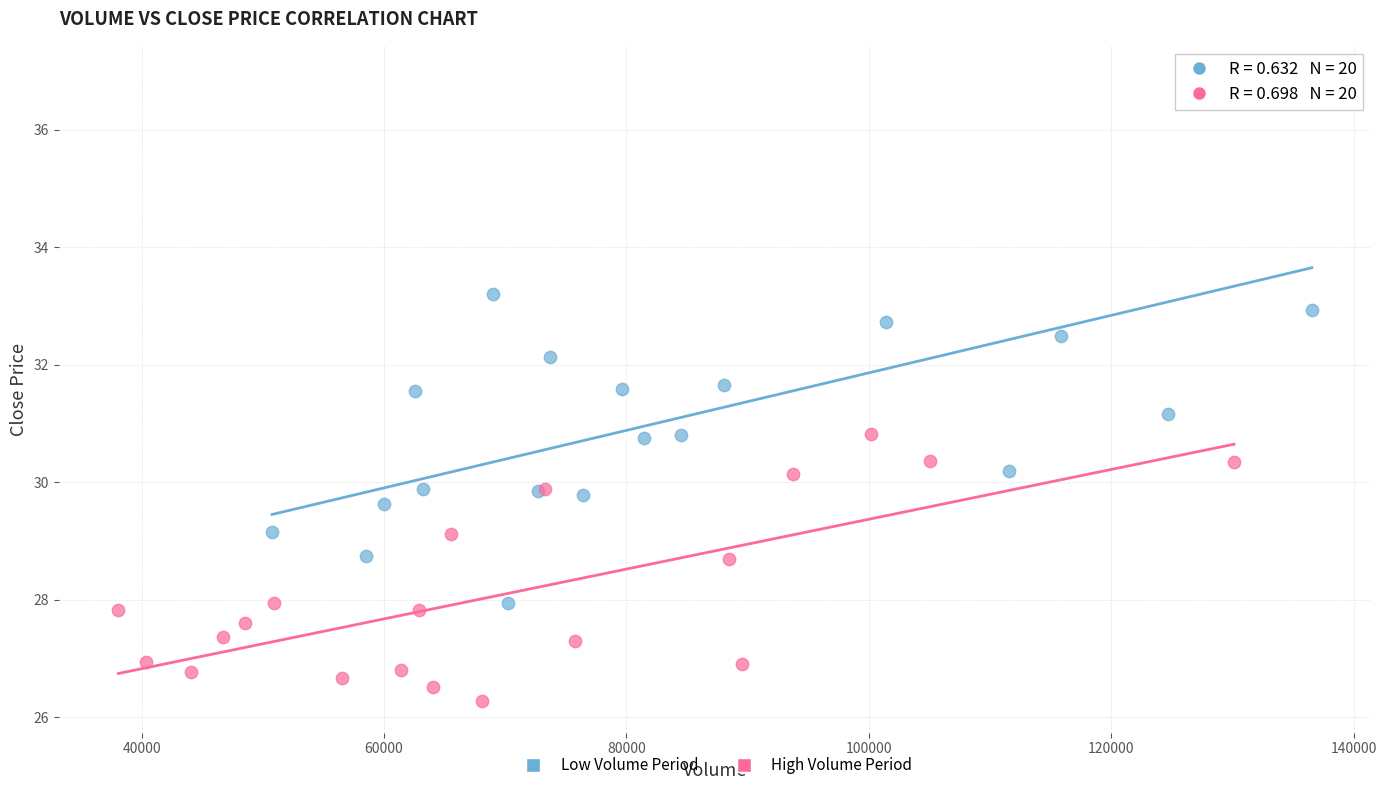

Which series contains the lowest Y value?

High Volume Period